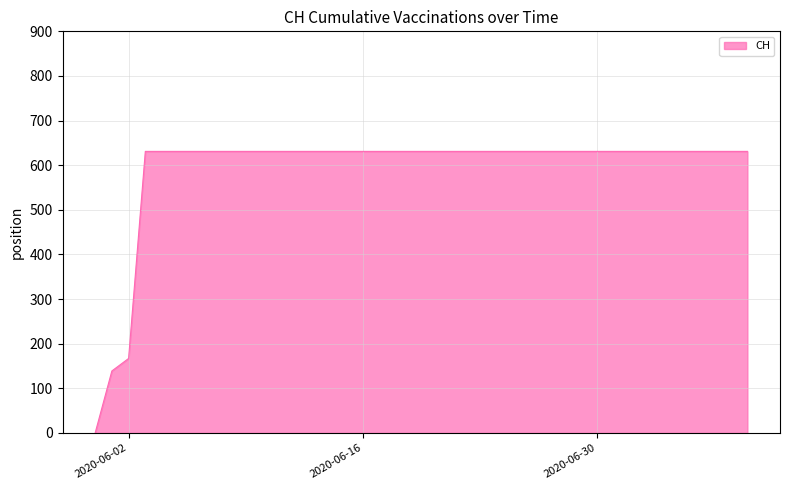

What is the maximum value shown in the chart?

631